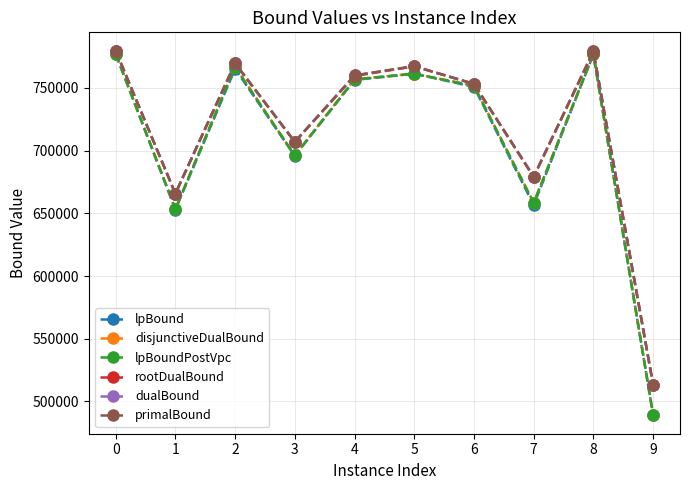

Between 3 and 6, which series saw the biggest shift?

disjunctiveDualBound